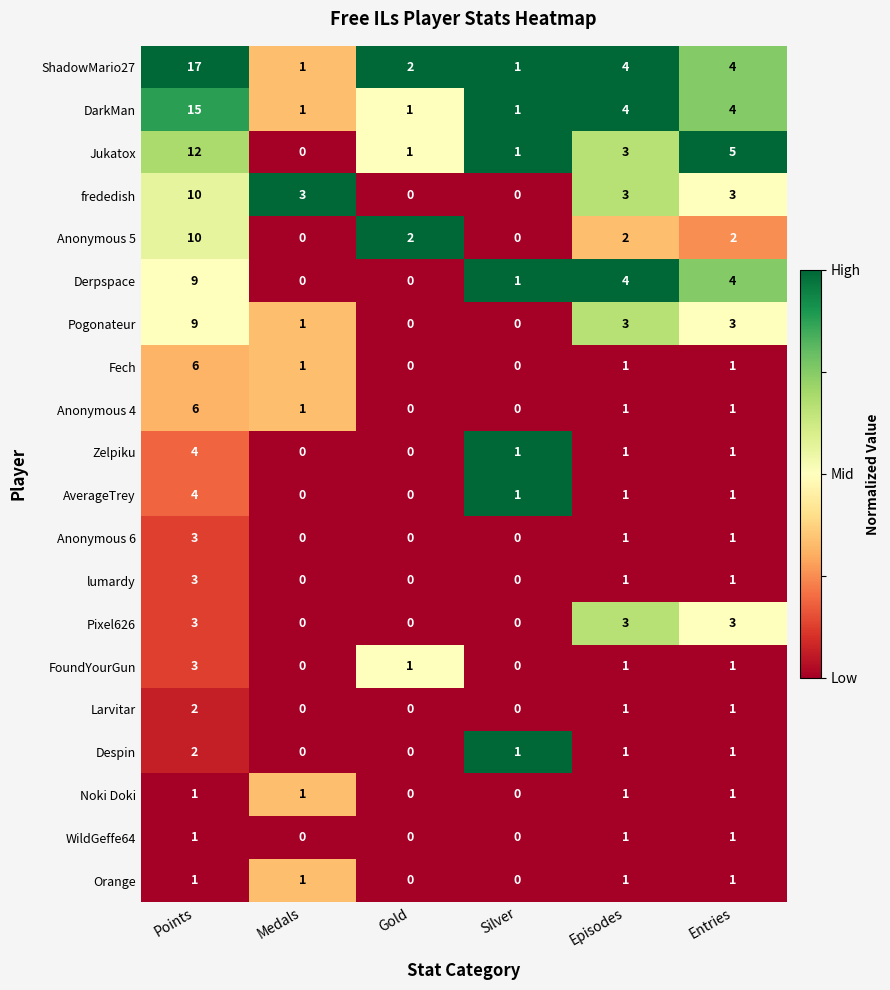

How many data points does each series have?

6